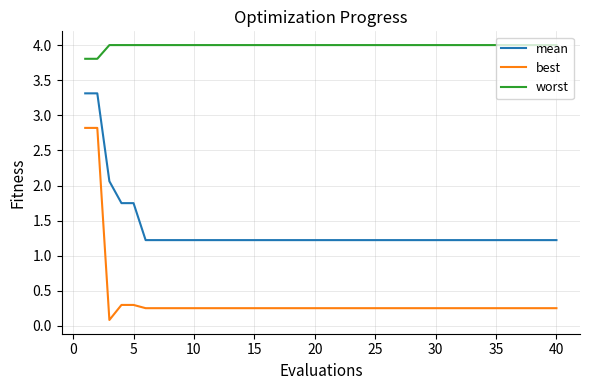

True or false: mean and worst cross at least once.

False